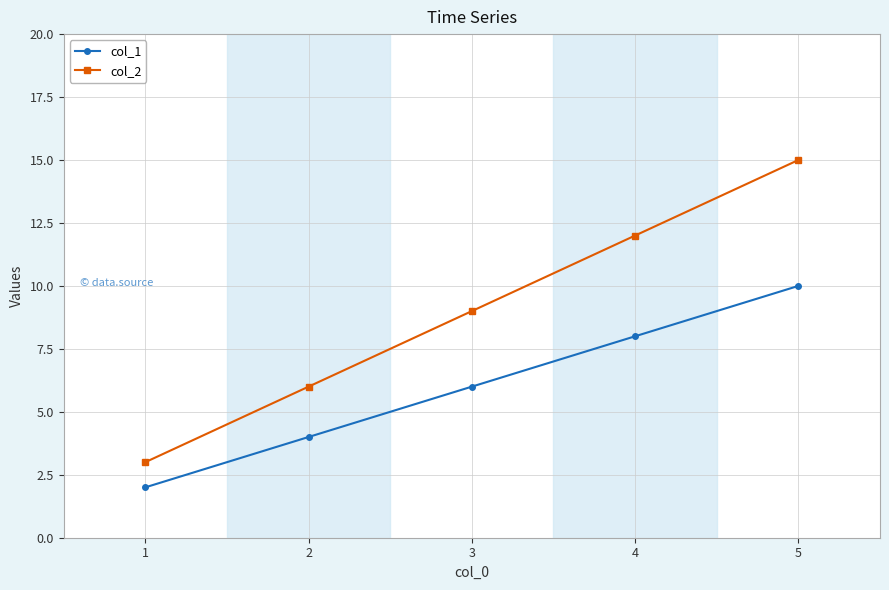

What is the difference between the maximum and minimum values in the col_2 series?

12